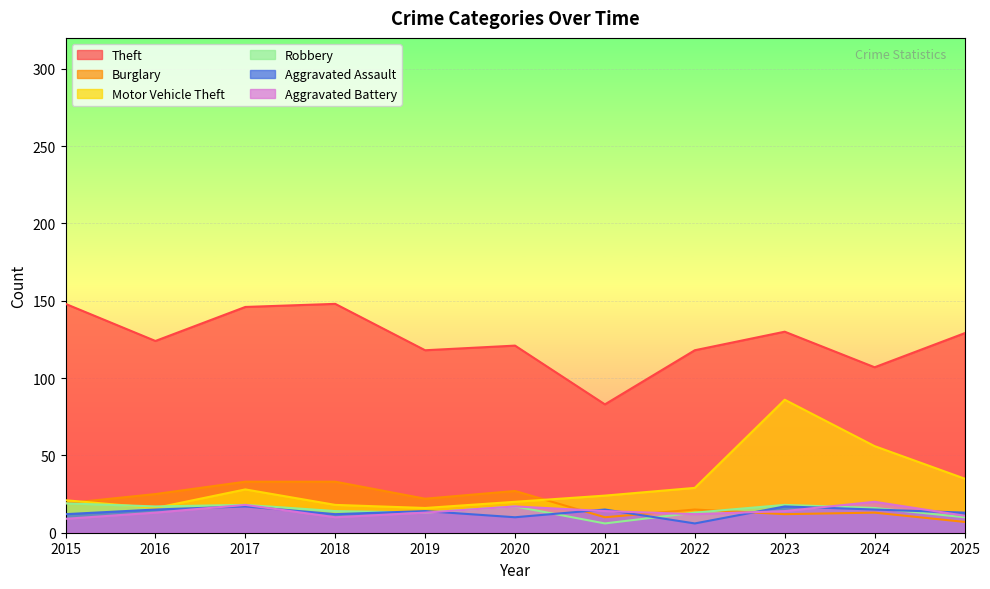

True or false: Motor Vehicle Theft and Aggravated Assault cross at least once.

False